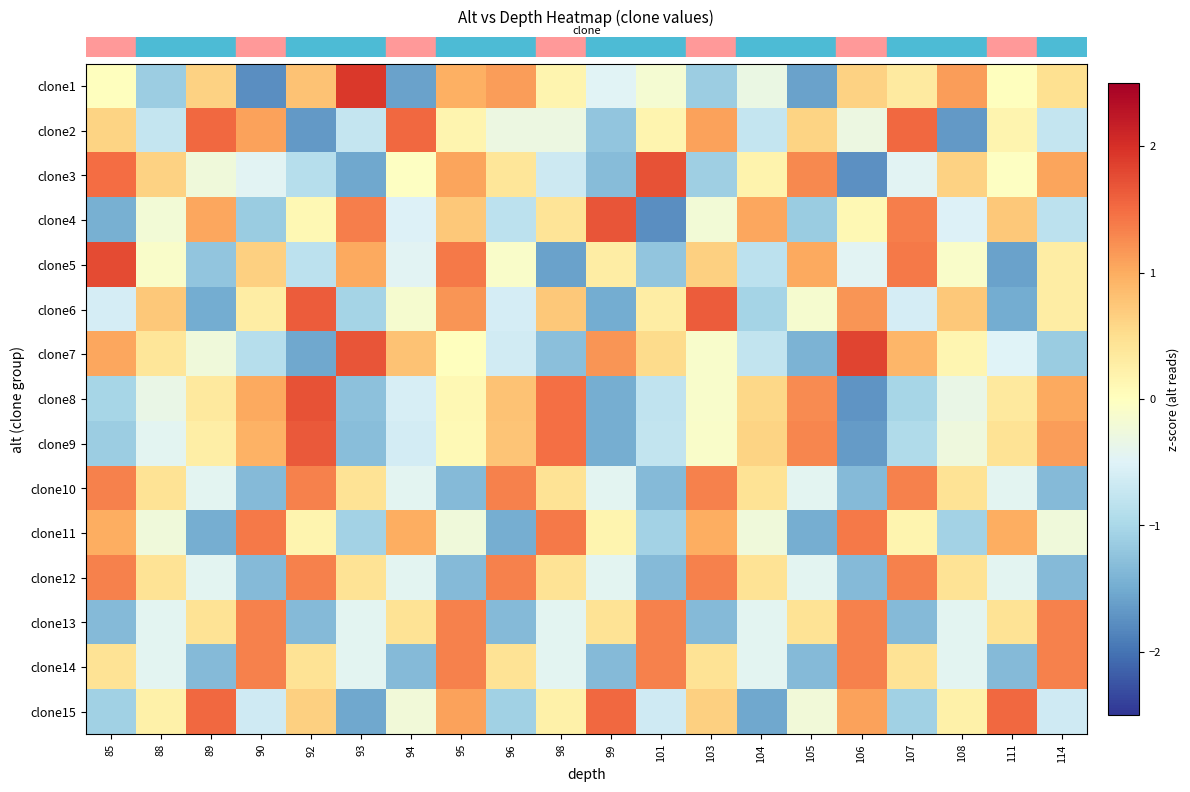

Reading right to left, extract all data points from this chart.

row_0: 0.5	0.0	1.1	0.3	0.6	-1.6	-0.3	-1.1	-0.2	-0.5	0.2	1.1	1.0	-1.6	1.9	0.8	-1.8	0.6	-1.1	0.0
row_1: -0.8	0.2	-1.7	1.5	-0.3	0.6	-0.8	1.1	0.2	-1.2	-0.3	-0.3	0.2	1.5	-0.8	-1.7	1.1	1.5	-0.8	0.6
row_2: 1.1	-0.0	0.6	-0.5	-1.7	1.3	0.2	-1.1	1.7	-1.3	-0.7	0.4	1.1	-0.0	-1.5	-0.9	-0.5	-0.2	0.6	1.5
row_3: -0.8	0.7	-0.5	1.4	0.1	-1.1	1.1	-0.2	-1.8	1.7	0.4	-0.8	0.7	-0.5	1.4	0.1	-1.1	1.1	-0.2	-1.5
row_4: 0.3	-1.6	-0.1	1.4	-0.5	1.0	-0.8	0.7	-1.2	0.3	-1.6	-0.1	1.4	-0.5	1.0	-0.8	0.7	-1.2	-0.1	1.8
row_5: 0.3	-1.5	0.7	-0.6	1.2	-0.2	-1.0	1.6	0.3	-1.5	0.7	-0.6	1.2	-0.2	-1.0	1.6	0.3	-1.5	0.7	-0.6
row_6: -1.2	-0.5	0.1	0.9	1.8	-1.4	-0.8	-0.1	0.5	1.2	-1.3	-0.6	0.0	0.8	1.7	-1.5	-0.9	-0.2	0.4	1.0
row_7: 1.0	0.3	-0.3	-1.0	-1.7	1.3	0.6	-0.1	-0.8	-1.5	1.5	0.8	0.1	-0.6	-1.3	1.7	1.0	0.3	-0.3	-1.0
row_8: 1.1	0.4	-0.3	-1.0	-1.6	1.3	0.6	-0.1	-0.8	-1.5	1.5	0.8	0.1	-0.6	-1.3	1.6	1.0	0.3	-0.4	-1.1
row_9: -1.3	-0.4	0.4	1.3	-1.3	-0.4	0.4	1.3	-1.3	-0.4	0.4	1.3	-1.3	-0.4	0.4	1.3	-1.3	-0.4	0.4	1.3
row_10: -0.2	1.0	-1.1	0.2	1.4	-1.5	-0.2	1.0	-1.1	0.2	1.4	-1.5	-0.2	1.0	-1.1	0.2	1.4	-1.5	-0.2	1.0
row_11: -1.3	-0.4	0.4	1.3	-1.3	-0.4	0.4	1.3	-1.3	-0.4	0.4	1.3	-1.3	-0.4	0.4	1.3	-1.3	-0.4	0.4	1.3
row_12: 1.3	0.4	-0.4	-1.3	1.3	0.4	-0.4	-1.3	1.3	0.4	-0.4	-1.3	1.3	0.4	-0.4	-1.3	1.3	0.4	-0.4	-1.3
row_13: 1.3	-1.3	-0.4	0.4	1.3	-1.3	-0.4	0.4	1.3	-1.3	-0.4	0.4	1.3	-1.3	-0.4	0.4	1.3	-1.3	-0.4	0.4
row_14: -0.7	1.5	0.2	-1.1	1.1	-0.2	-1.5	0.7	-0.7	1.5	0.2	-1.1	1.1	-0.2	-1.5	0.7	-0.7	1.5	0.2	-1.1